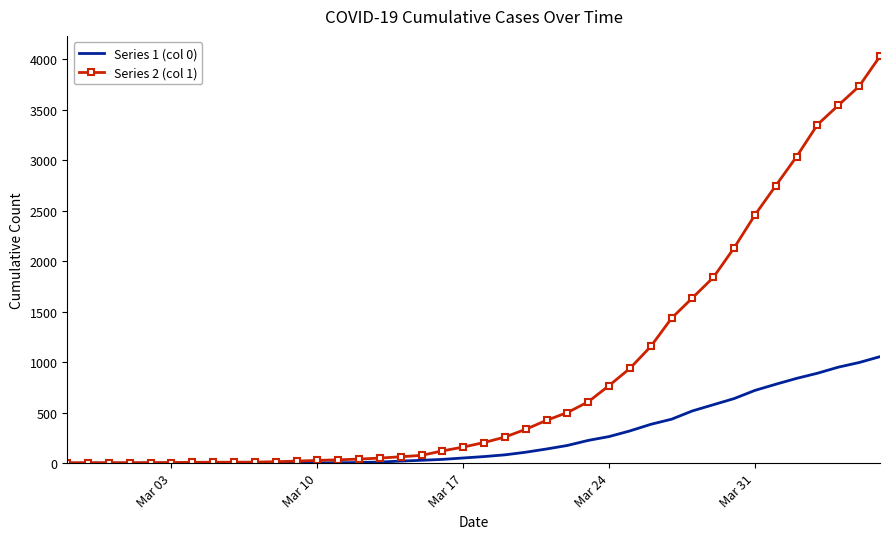

What is the greatest value displayed?

4028